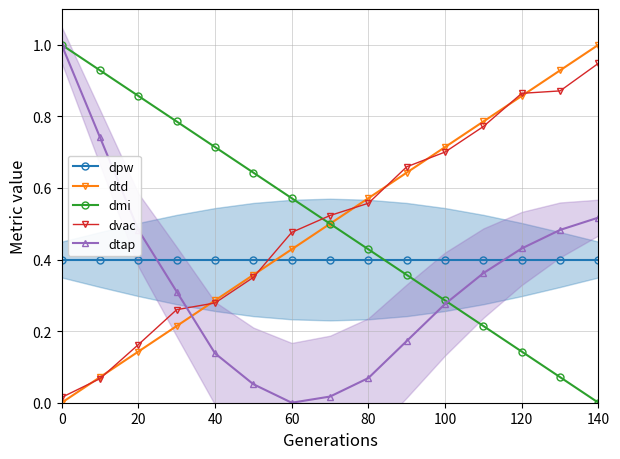

Reading left to right, extract all data points from this chart.

dpw: 0.4	0.4	0.4	0.4	0.4	0.4	0.4	0.4	0.4	0.4	0.4	0.4	0.4	0.4	0.4
dtd: 0.0	0.1	0.1	0.2	0.3	0.4	0.4	0.5	0.6	0.6	0.7	0.8	0.9	0.9	1.0
dmi: 1.0	0.9	0.9	0.8	0.7	0.6	0.6	0.5	0.4	0.4	0.3	0.2	0.1	0.1	0.0
dvac: 0.0	0.1	0.2	0.3	0.3	0.4	0.5	0.5	0.6	0.7	0.7	0.8	0.9	0.9	0.9
dtap: 1.0	0.7	0.5	0.3	0.1	0.1	0.0	0.0	0.1	0.2	0.3	0.4	0.4	0.5	0.5